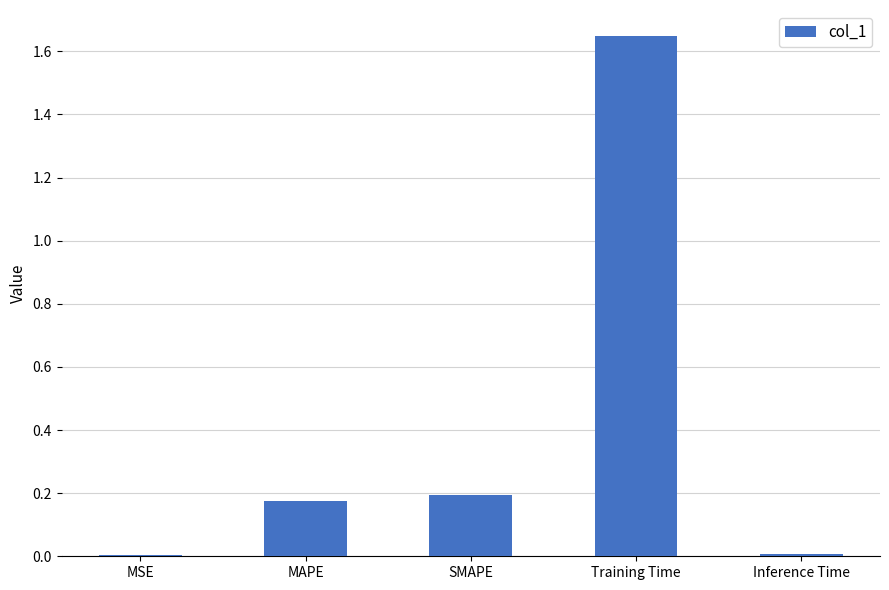

What is the sum of all values?

2.0